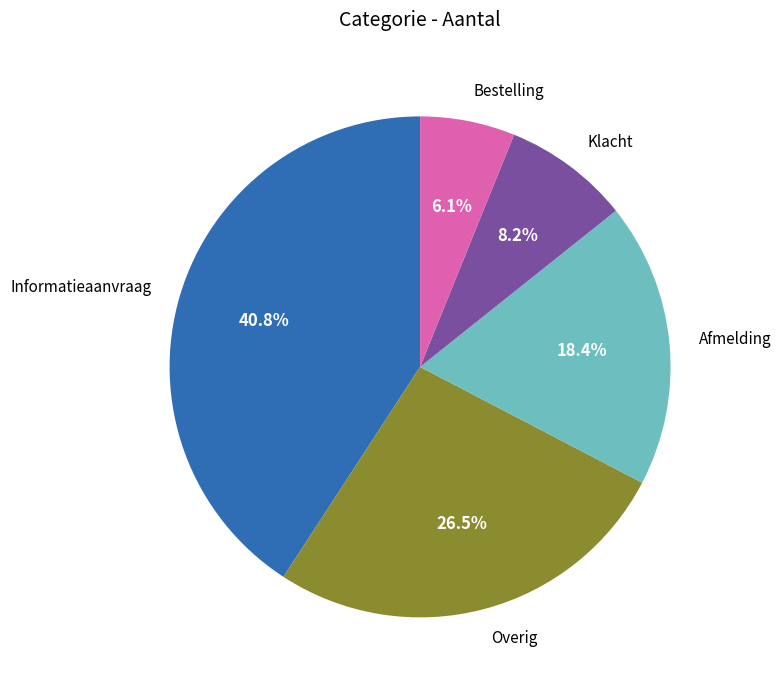

To the nearest percent, what is the difference between the largest and smallest slice percentages?

35%